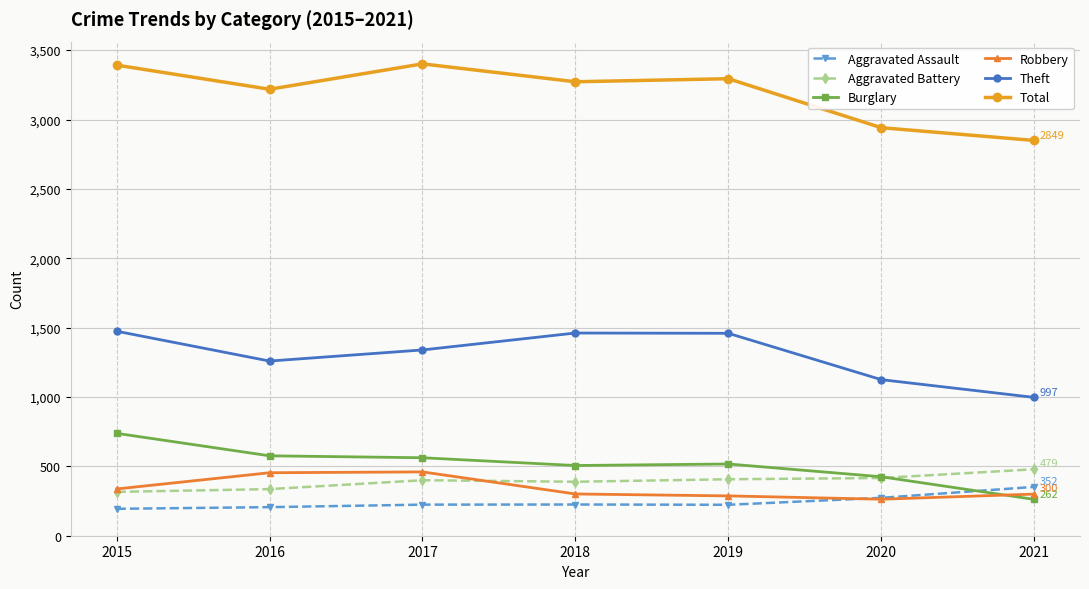

At which category does Theft reach its first local valley?

2016